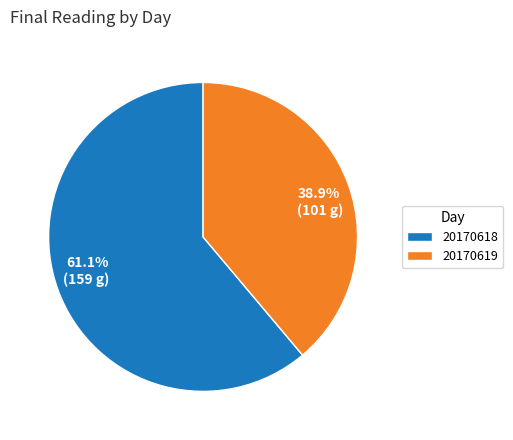

Is there any slice that represents more than half of the pie?

Yes